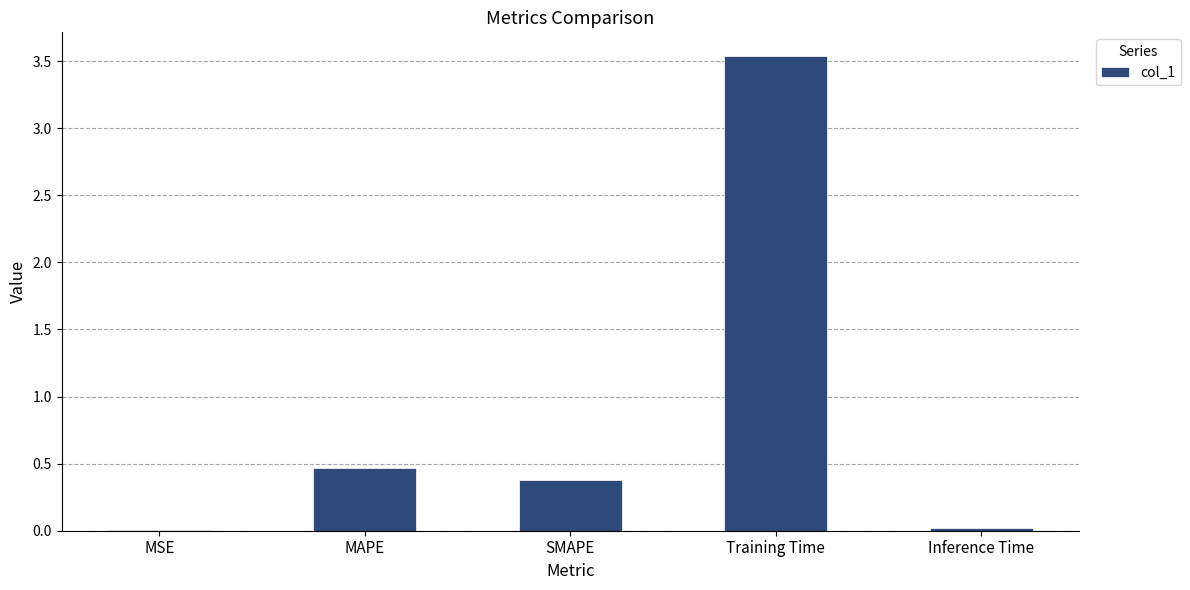

What is the difference between the values at MAPE and MSE?

0.5